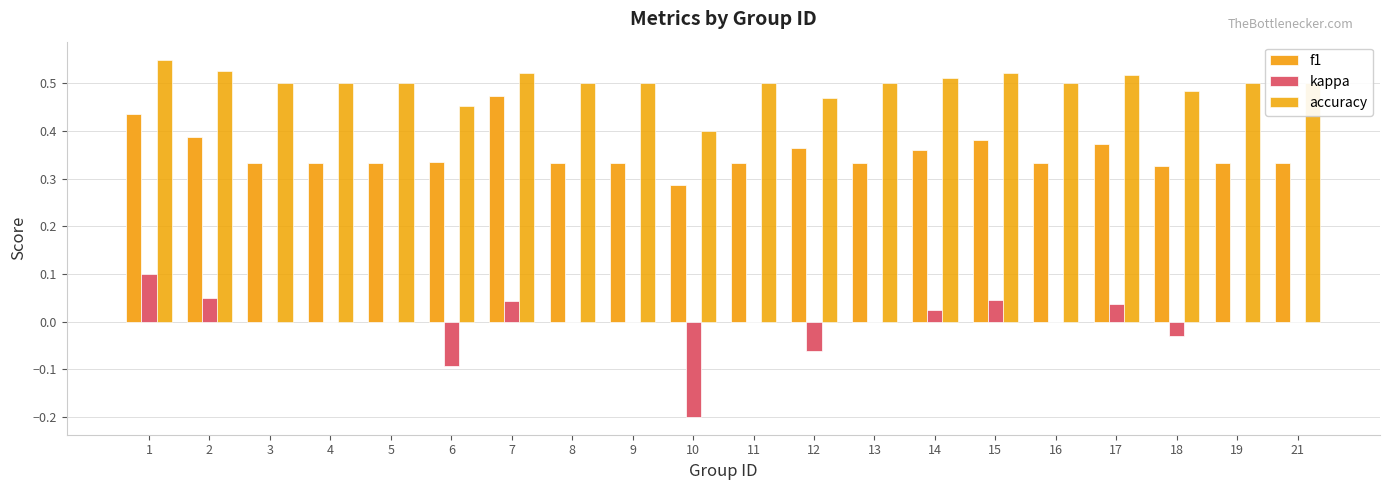

At which category does the chart reach its peak across all series?

1